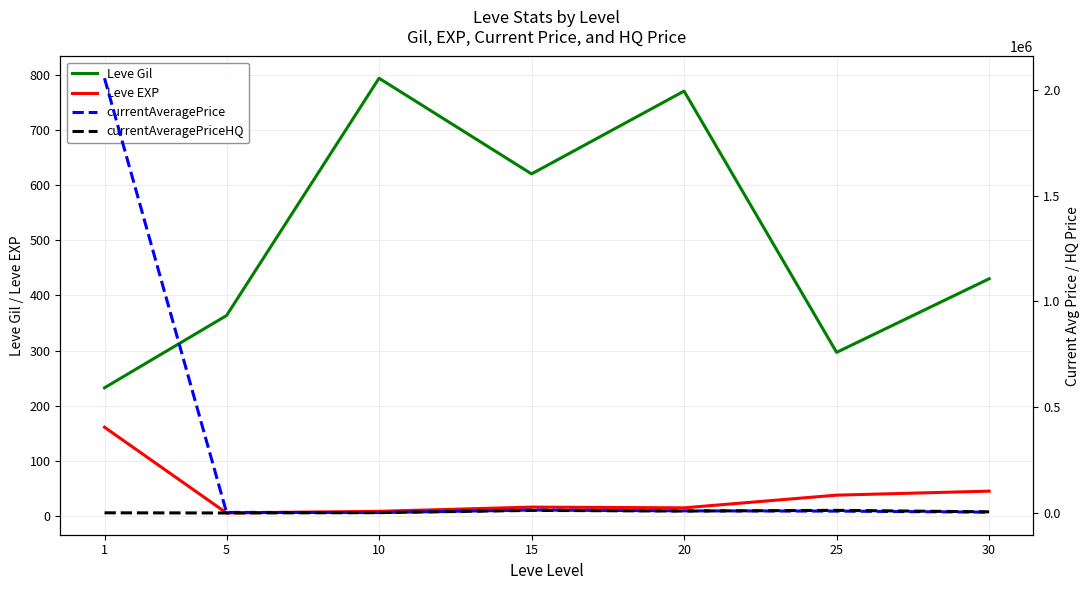

Which category has the highest value in the Leve Gil series?

10